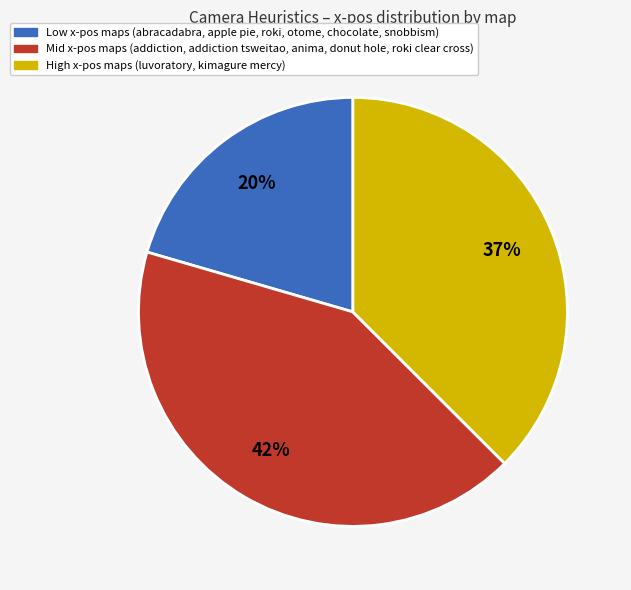

Does any single category account for the majority?

No